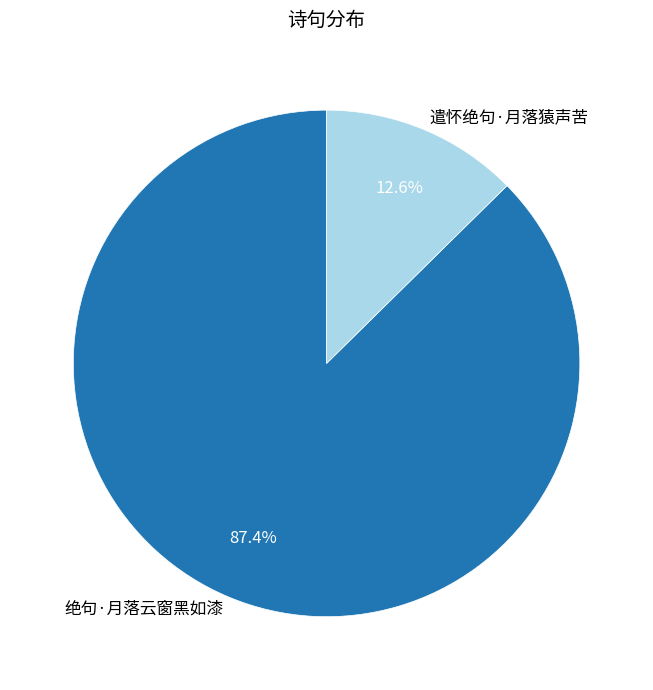

To the nearest percent, what is the combined percentage of 遣怀绝句·月落猿声苦 and 绝句·月落云窗黑如漆?

100%